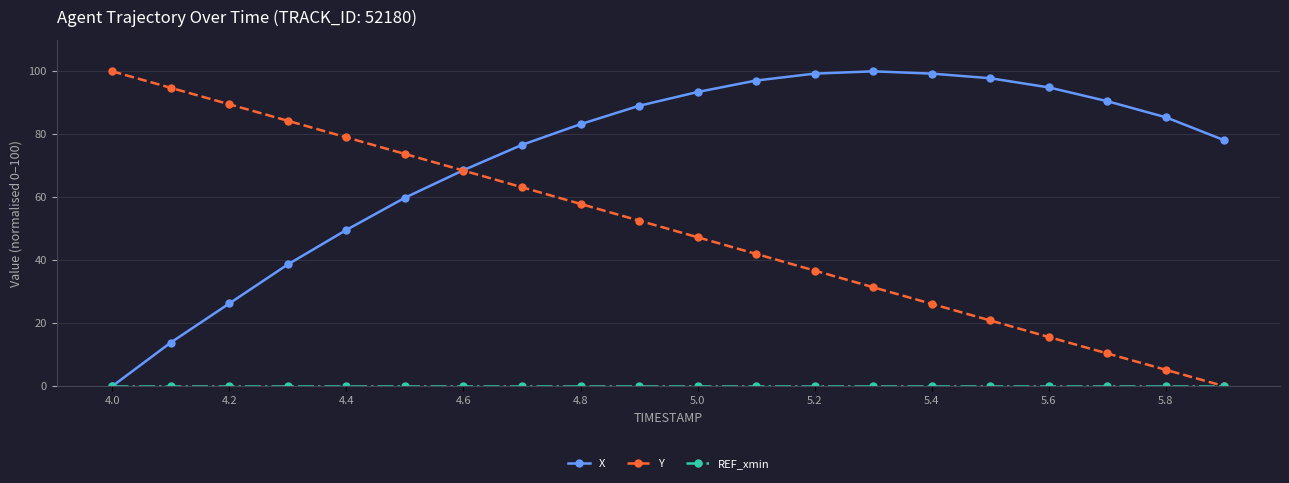

True or false: Y has more than 2 interior local peaks.

False